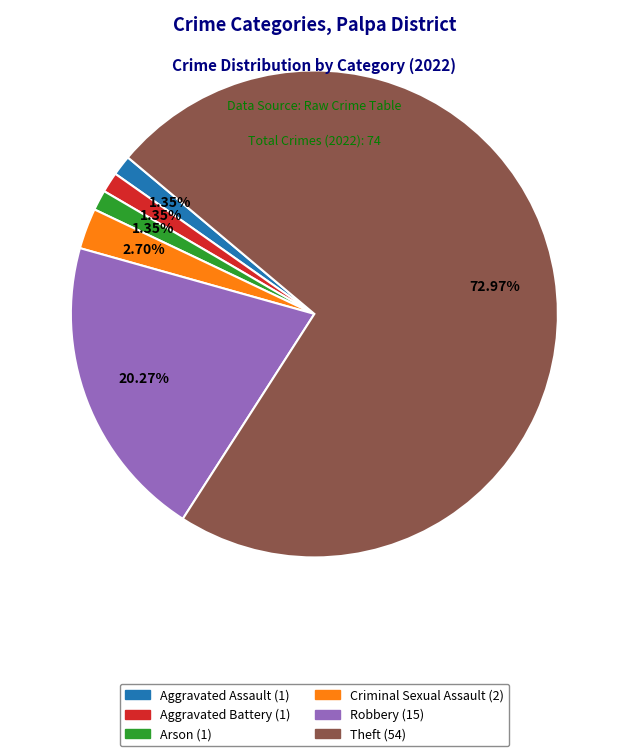

Do Theft and Aggravated Assault together represent more than half of the pie?

Yes